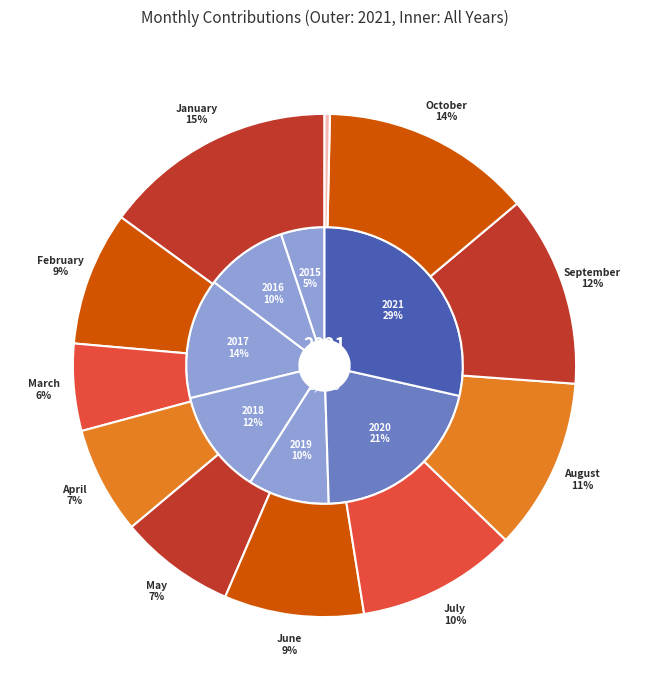

Which slice is the smallest?

November